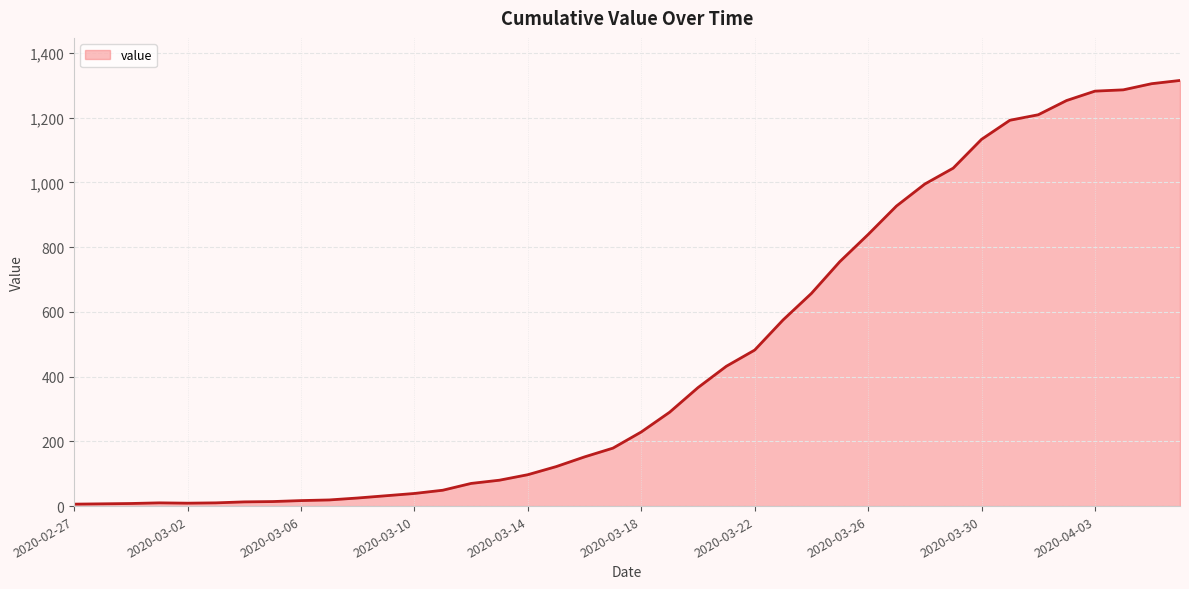

Is this an area chart (filled region under the line)?

Yes